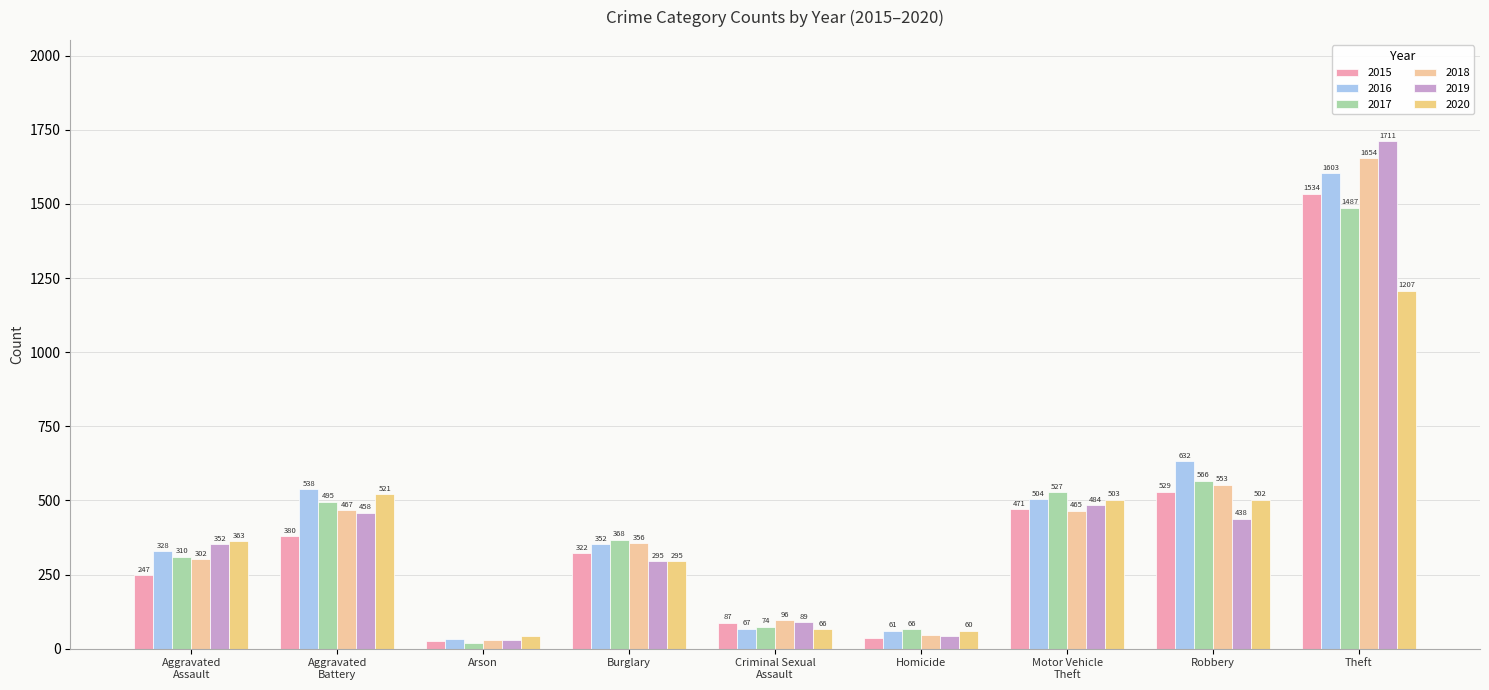

Is it true that 2015 equals 471 at Motor Vehicle
Theft?

True